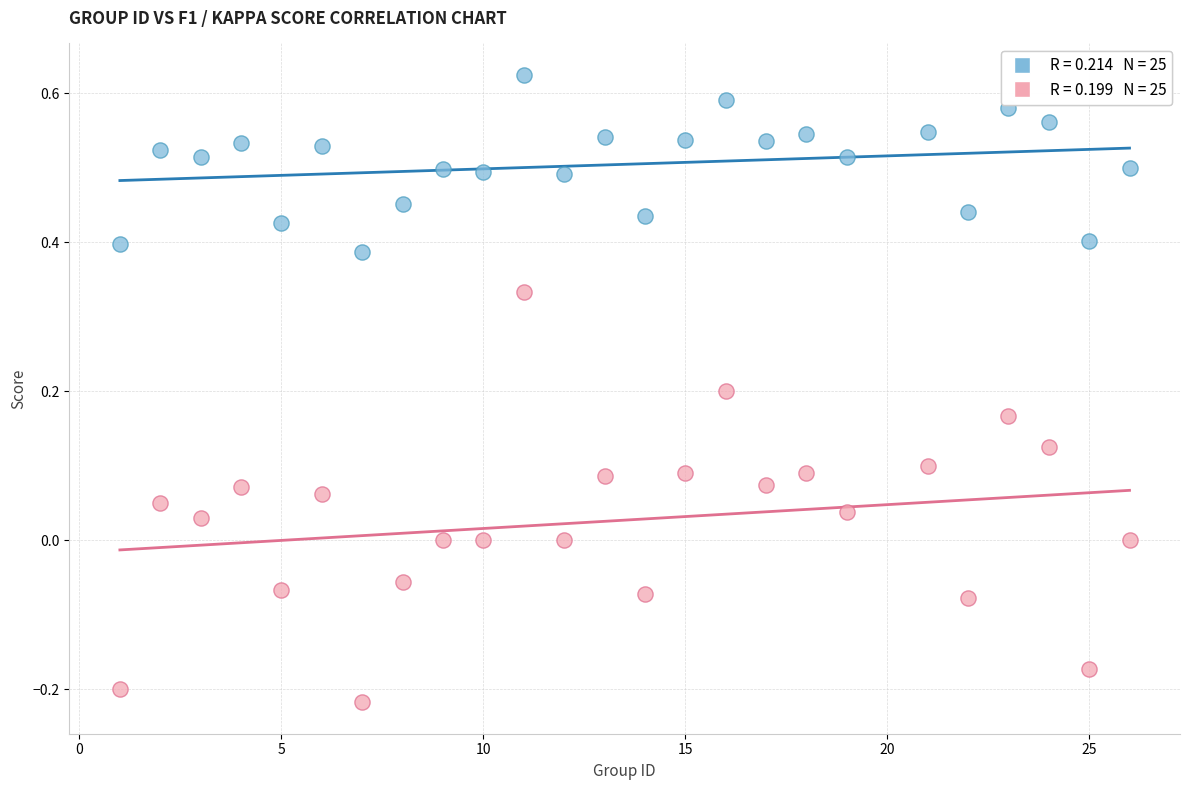

Across all data points, what is the range of Y values (max minus min)?

0.8